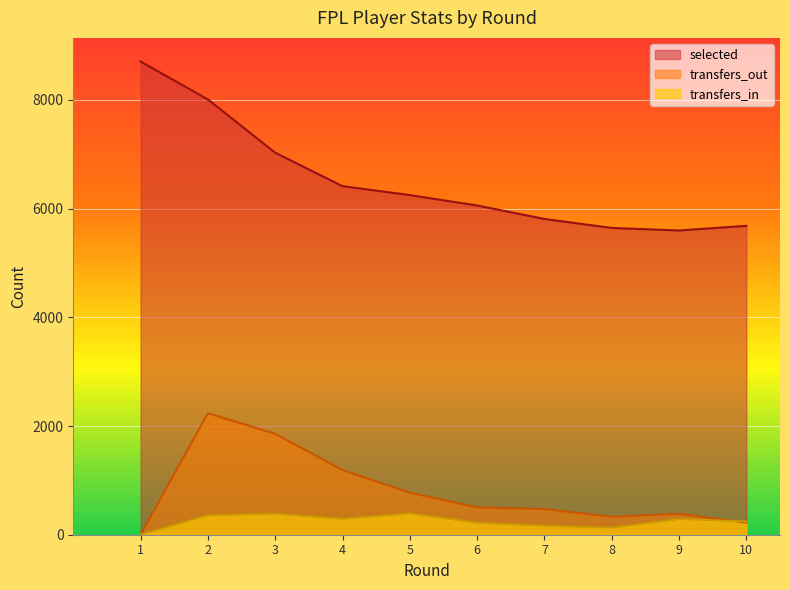

True or false: transfers_in and selected intersect in this chart.

False